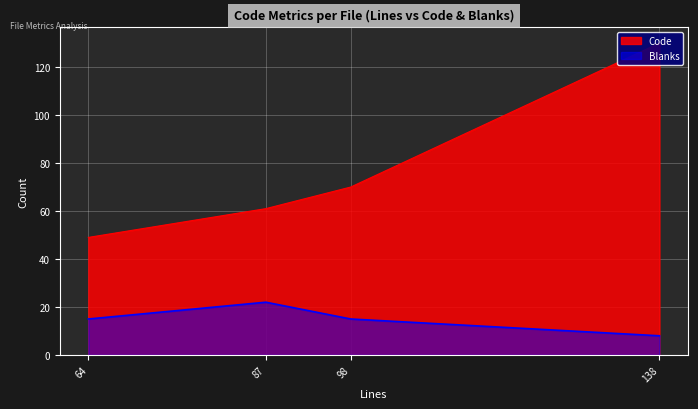

Rank the series by their maximum value, from lowest to highest.

Blanks, Code